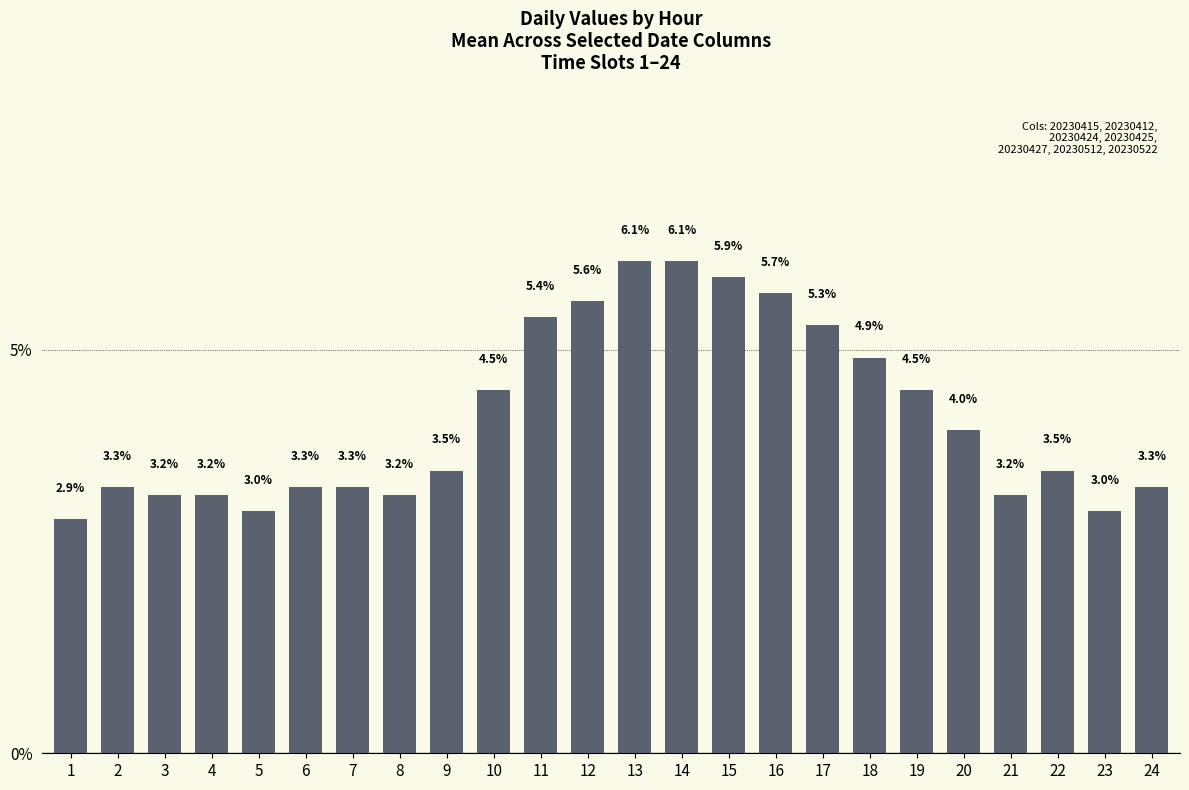

At which category does the chart reach its minimum across all series?

1